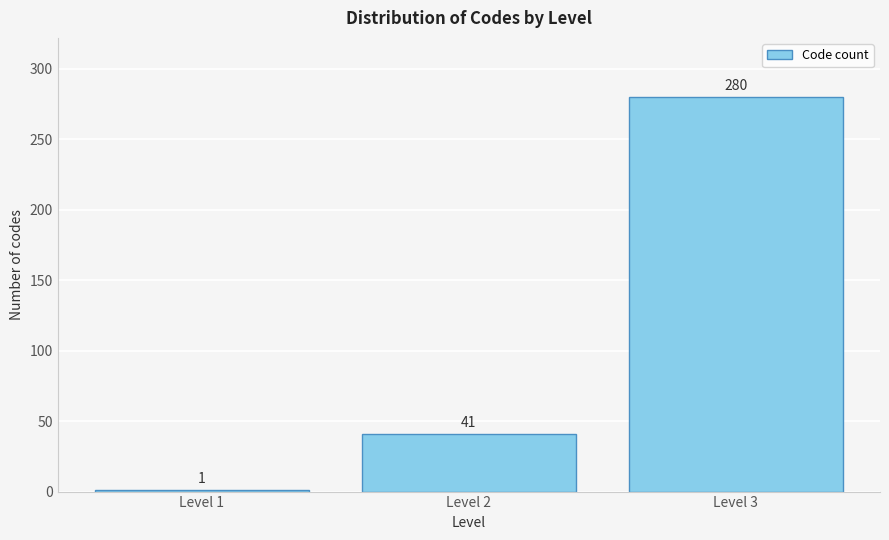

Reading left to right, transcribe all the data shown in this chart.

1	41	280